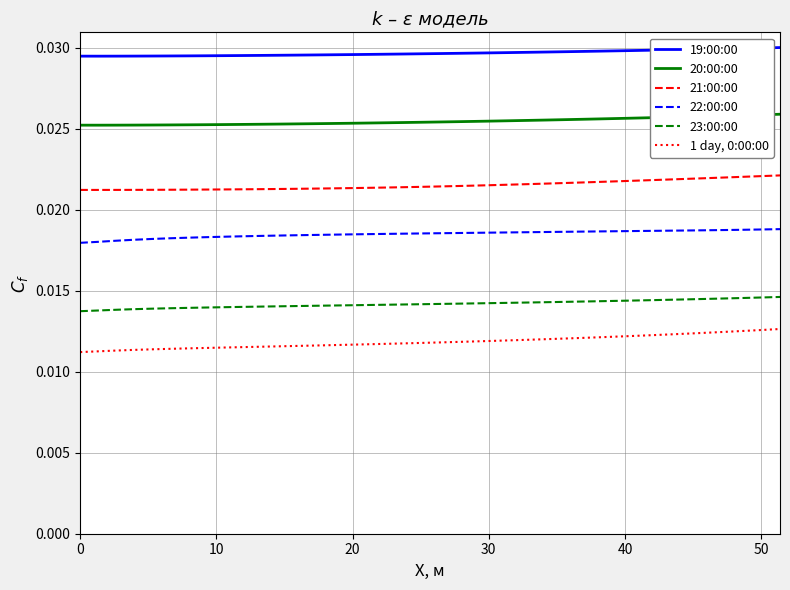

True or false: 19:00:00 and 21:00:00 cross at least once.

False